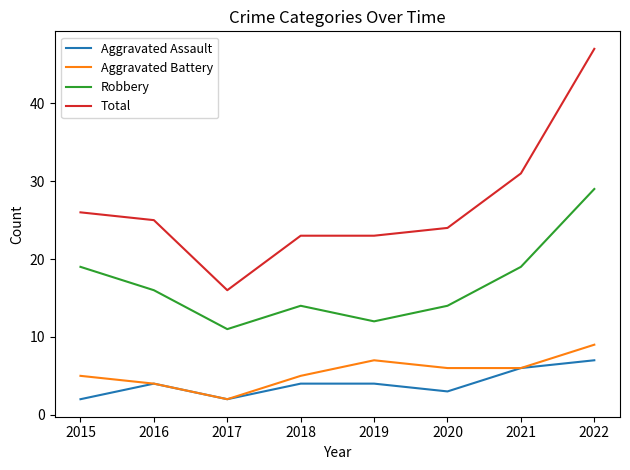

How many interior local valleys does the Aggravated Assault series have?

2